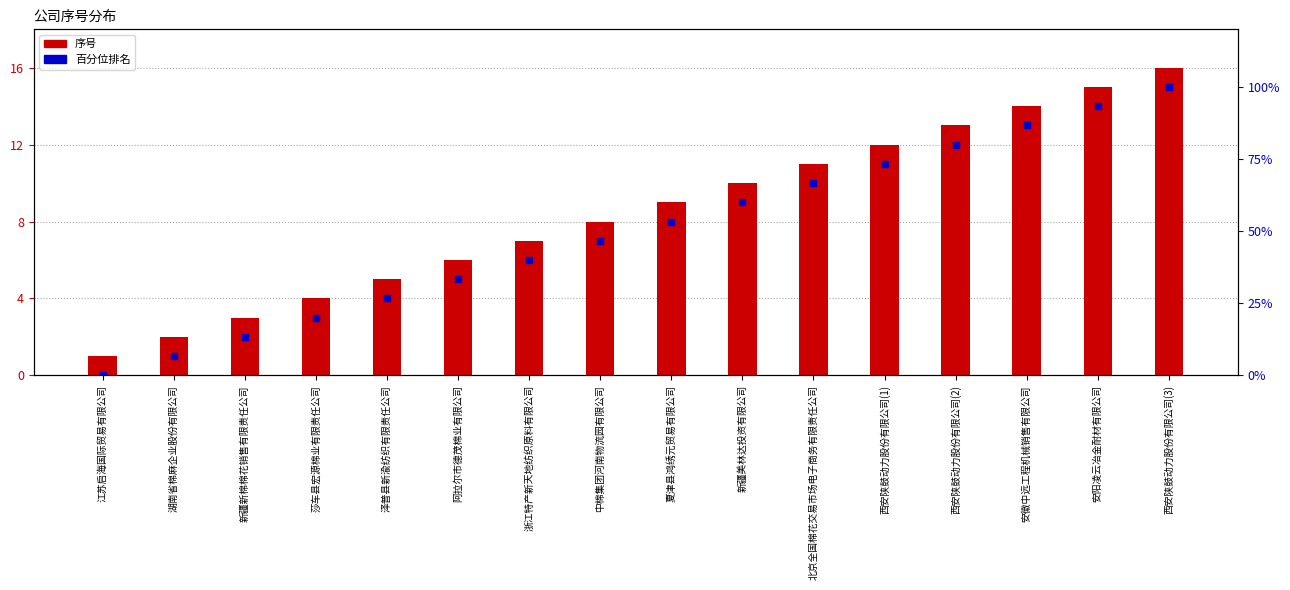

Which series reaches the maximum Y coordinate?

百分位排名